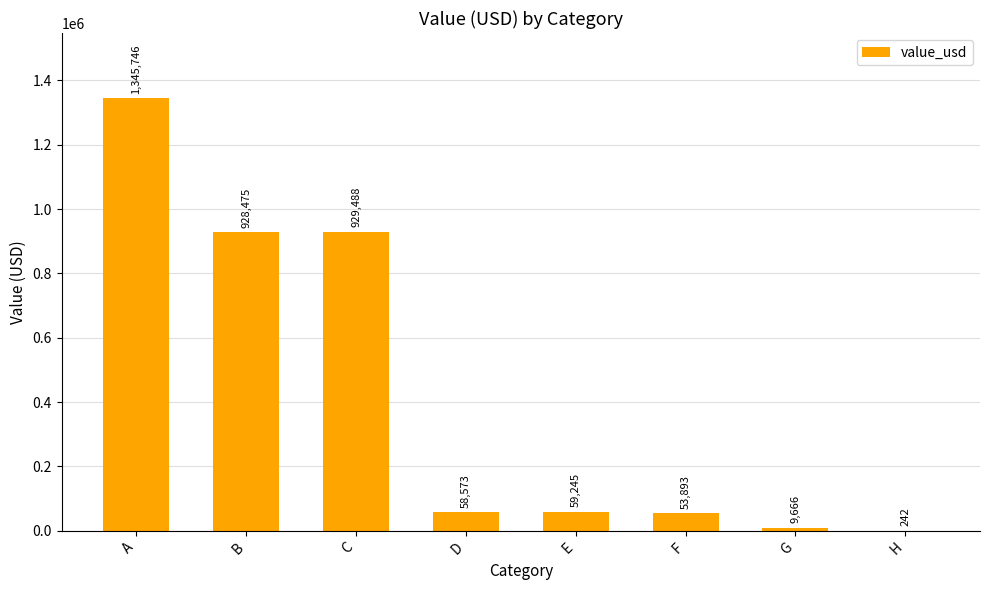

Reading left to right, extract all data points from this chart.

1345746	928475	929488	58573	59245	53893	9666	242